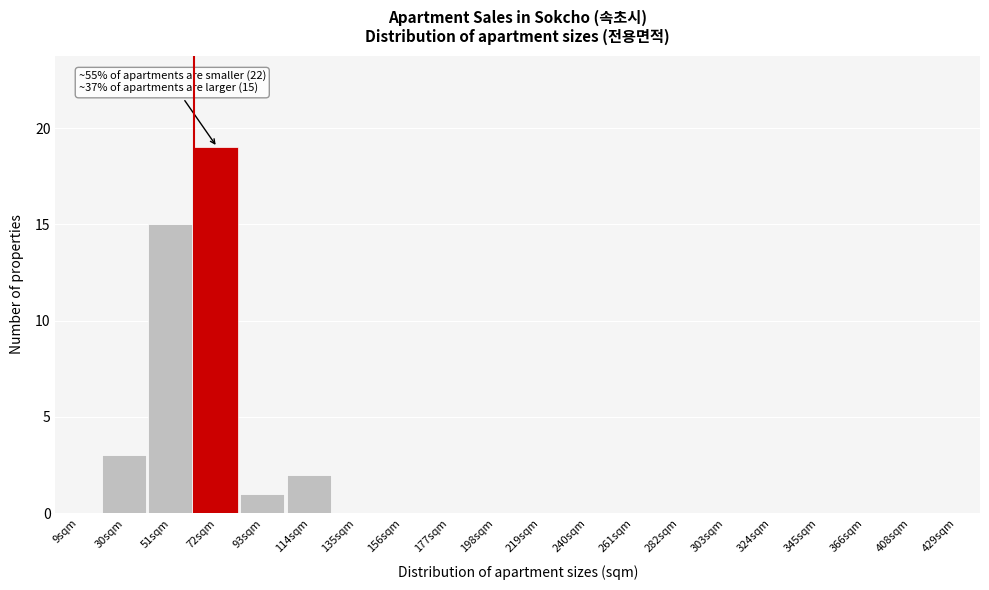

Reading left to right, what are all the values shown in this chart?

9sqm=0	30sqm=3	51sqm=15	72sqm=19	93sqm=1	114sqm=2	135sqm=0	156sqm=0	177sqm=0	198sqm=0	219sqm=0	240sqm=0	261sqm=0	282sqm=0	303sqm=0	324sqm=0	345sqm=0	366sqm=0	408sqm=0	429sqm=0